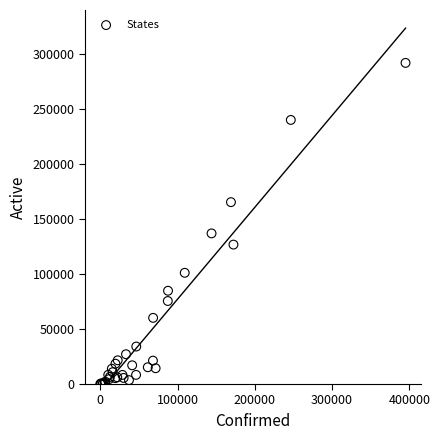

What Y value in the scatter plot is closest to 146101?

137062